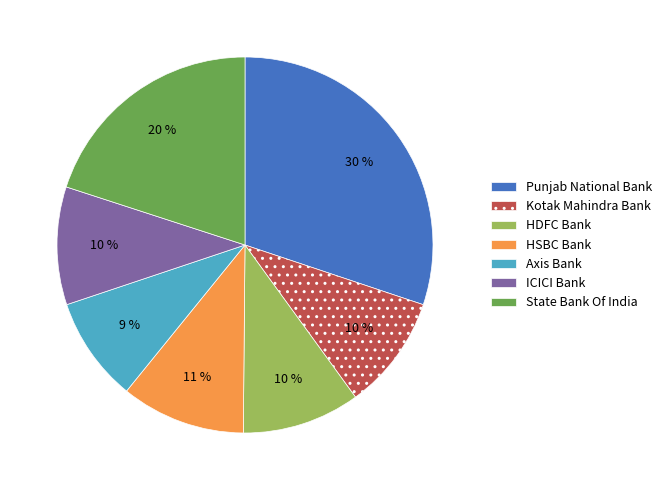

Is it true that Axis Bank is 9% of the pie?

True